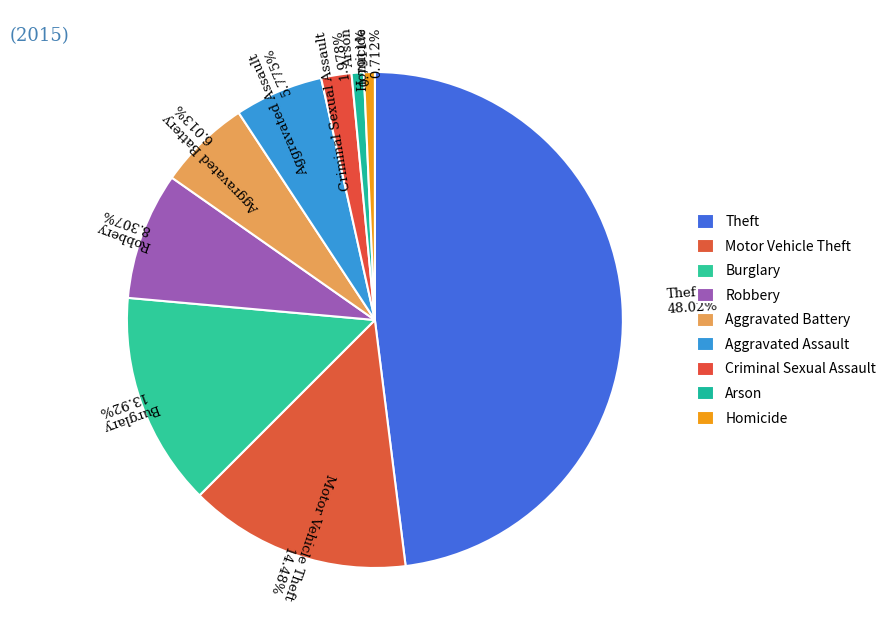

Which has a higher value, Criminal Sexual Assault or Aggravated Assault?

Aggravated Assault